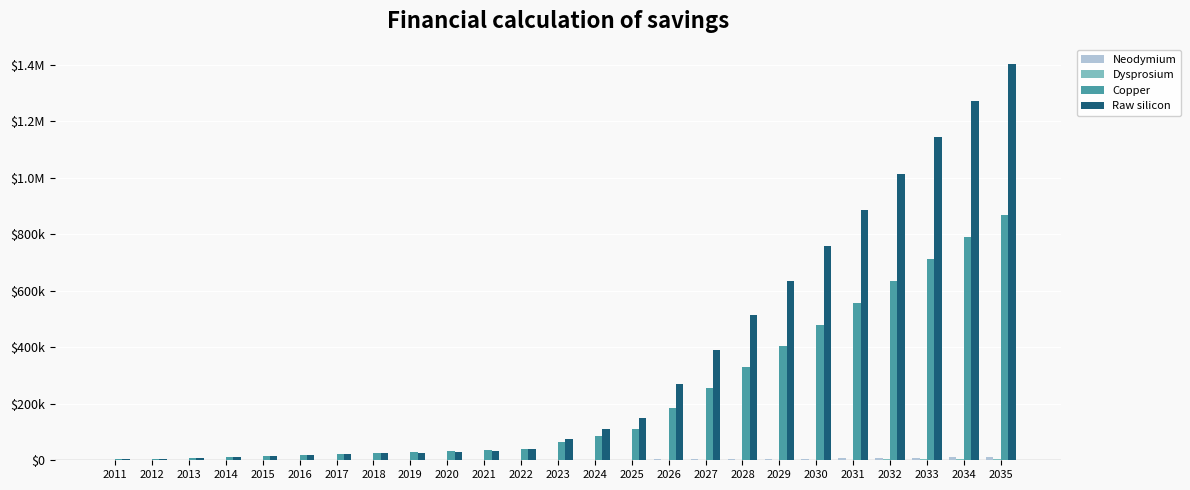

Where is Dysprosium nearest to the value 2012?

2029